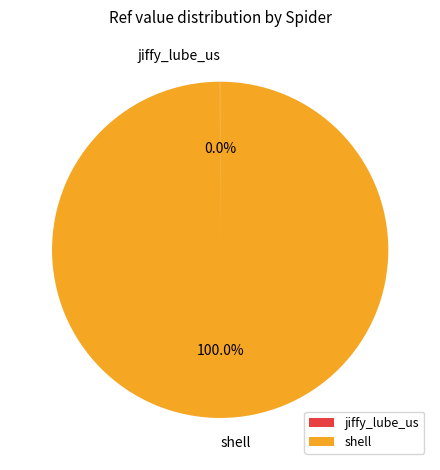

Which slice is the largest?

shell